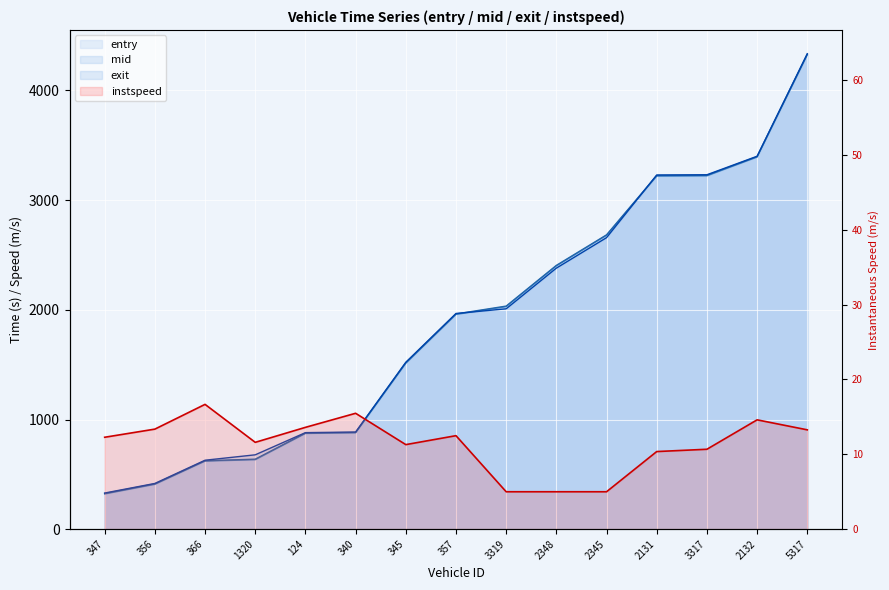

What is the value of the instspeed point at the 7th from the left?

11.3